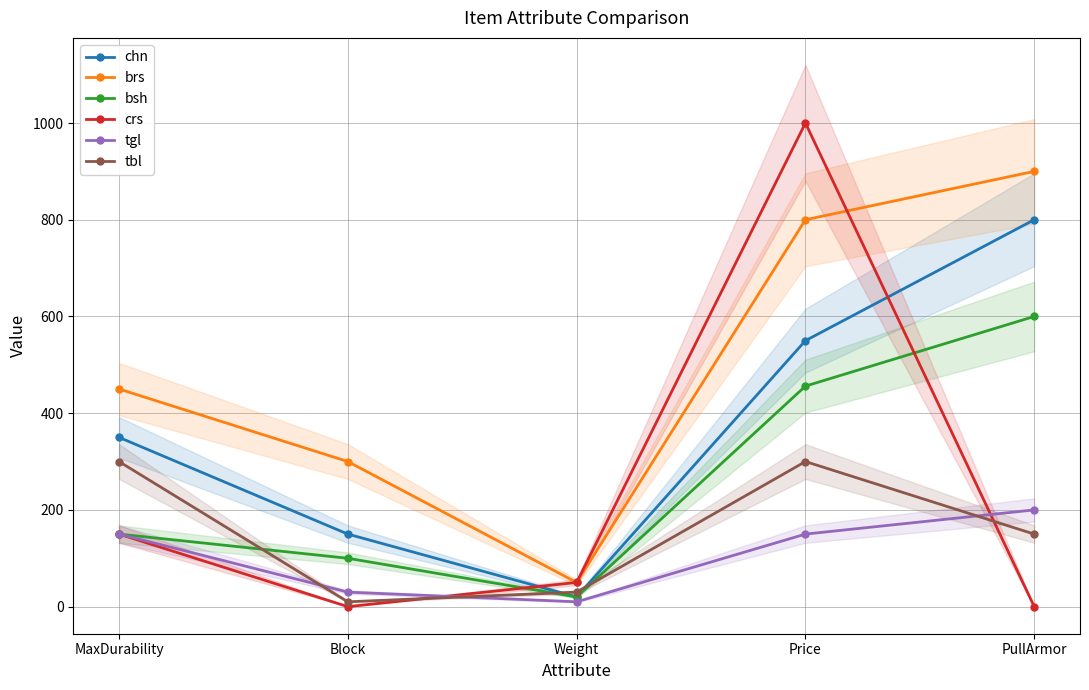

Read the bsh value at PullArmor, to the nearest 50.

600